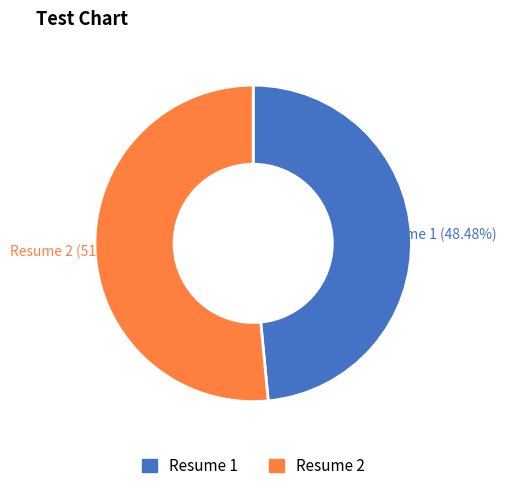

Which slice is the largest?

Resume 2